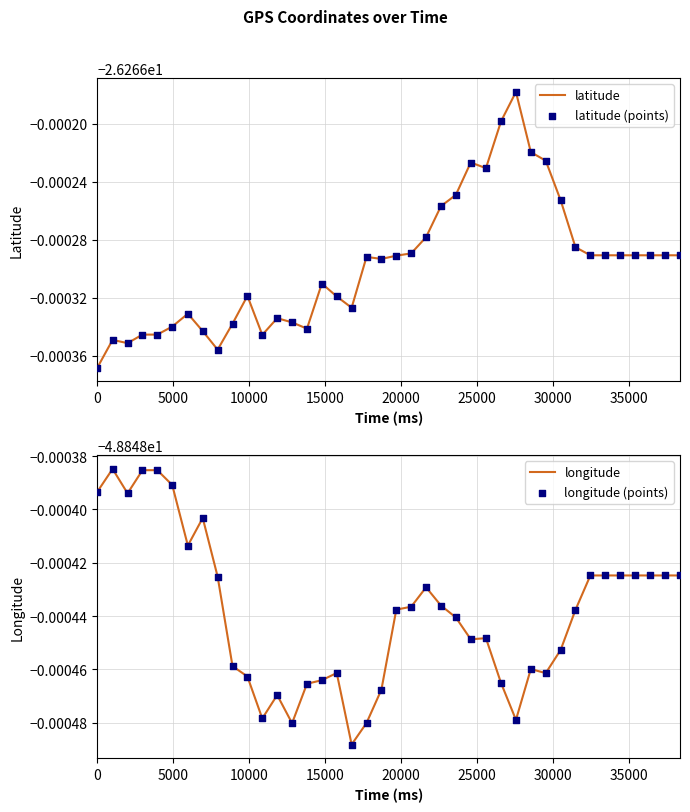

What are all the series names shown in the legend?

latitude, latitude (points), longitude, longitude (points)